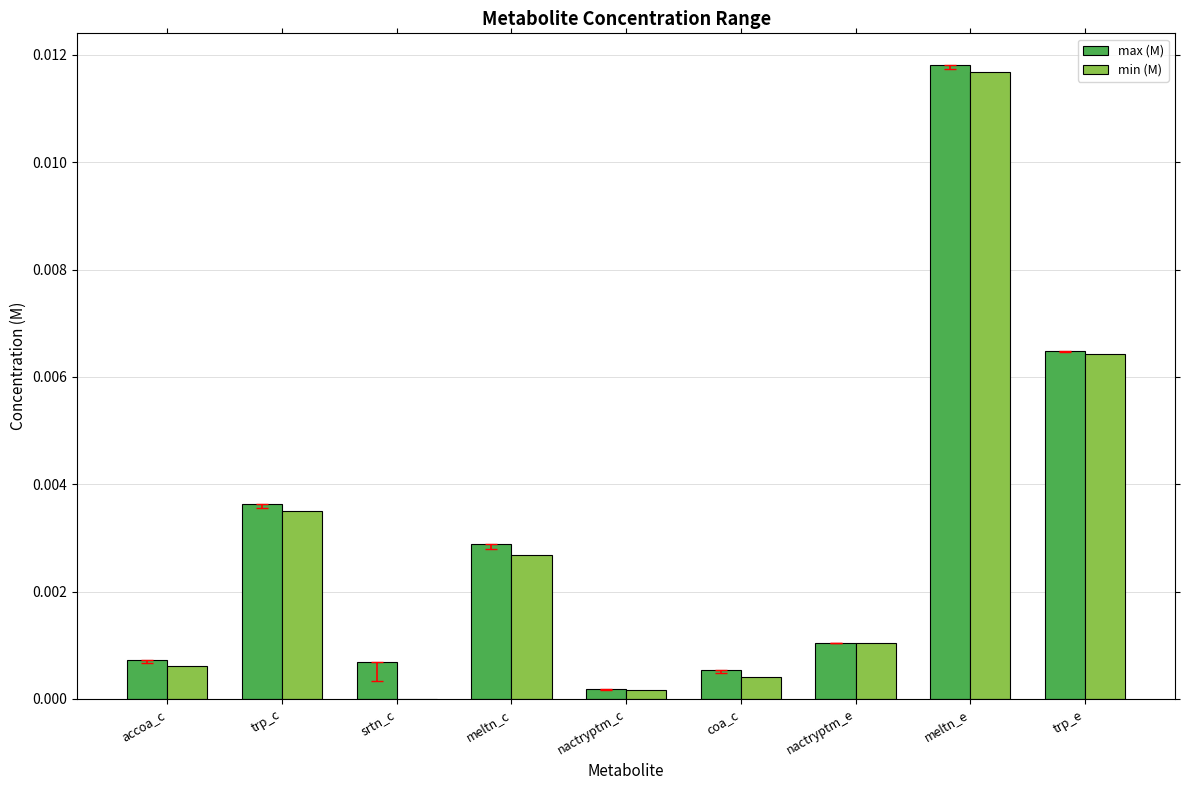

Is it true that max (M) equals 0.0 at nactryptm_e?

True